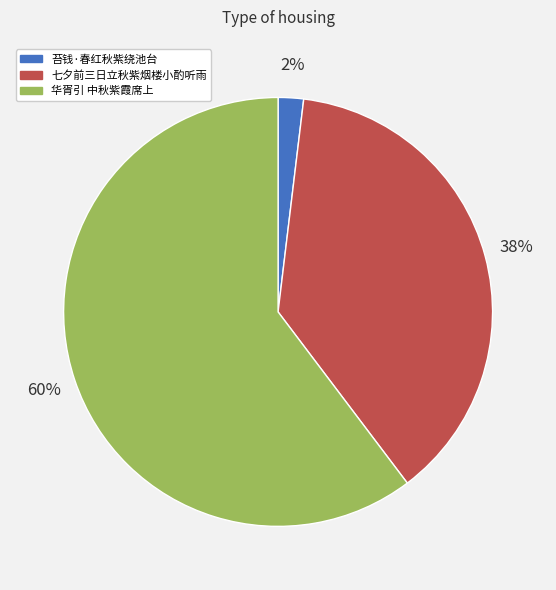

To the nearest percent, what is the difference between the 苔钱·春红秋紫绕池台 and 华胥引 中秋紫霞席上 slice percentages?

58%